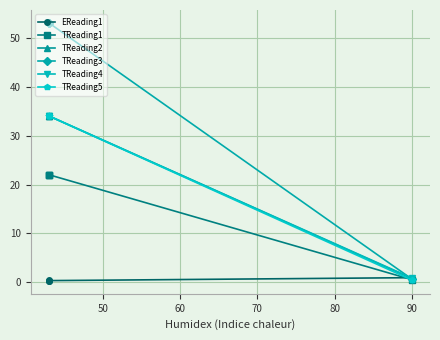

What is the sum of all TReading5 values?

102.5